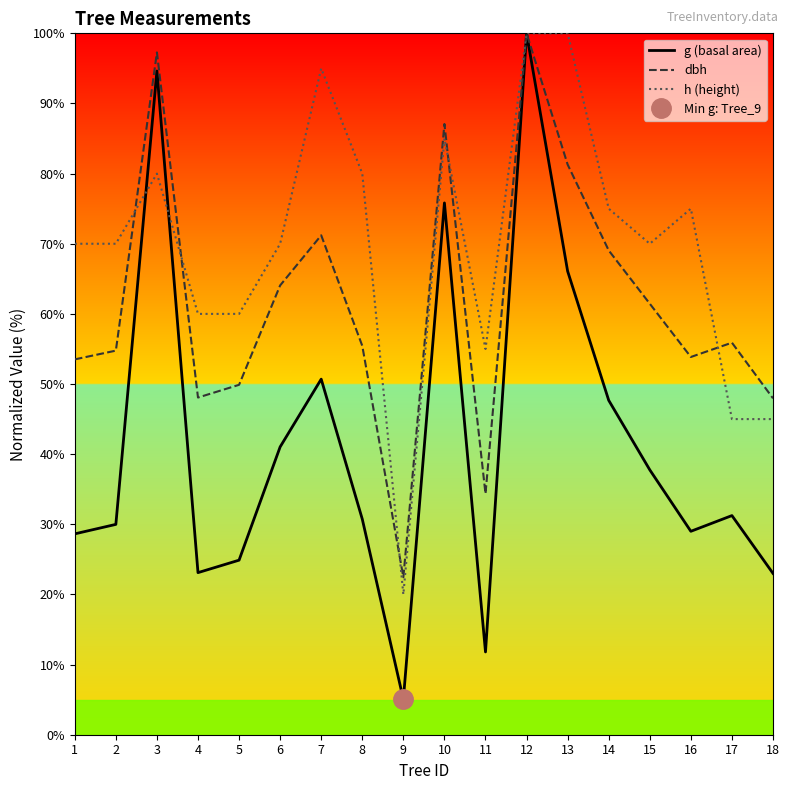

List the series in order of their peak value, lowest first.

g (basal area), dbh, h (height)